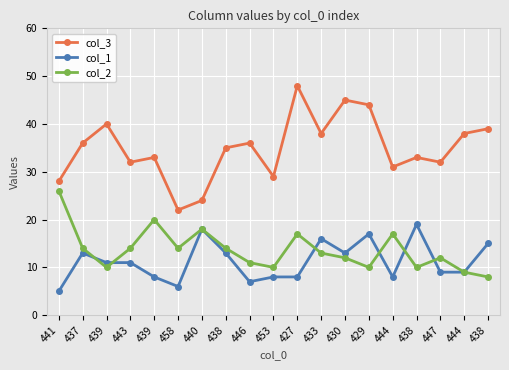

Reading left to right, transcribe all the data shown in this chart.

col_3: 441=28	437=36	439=40	443=32	439=33	458=22	440=24	438=35	446=36	453=29	427=48	433=38	430=45	429=44	444=31	438=33	447=32	444=38	438=39
col_1: 441=5	437=13	439=11	443=11	439=8	458=6	440=18	438=13	446=7	453=8	427=8	433=16	430=13	429=17	444=8	438=19	447=9	444=9	438=15
col_2: 441=26	437=14	439=10	443=14	439=20	458=14	440=18	438=14	446=11	453=10	427=17	433=13	430=12	429=10	444=17	438=10	447=12	444=9	438=8